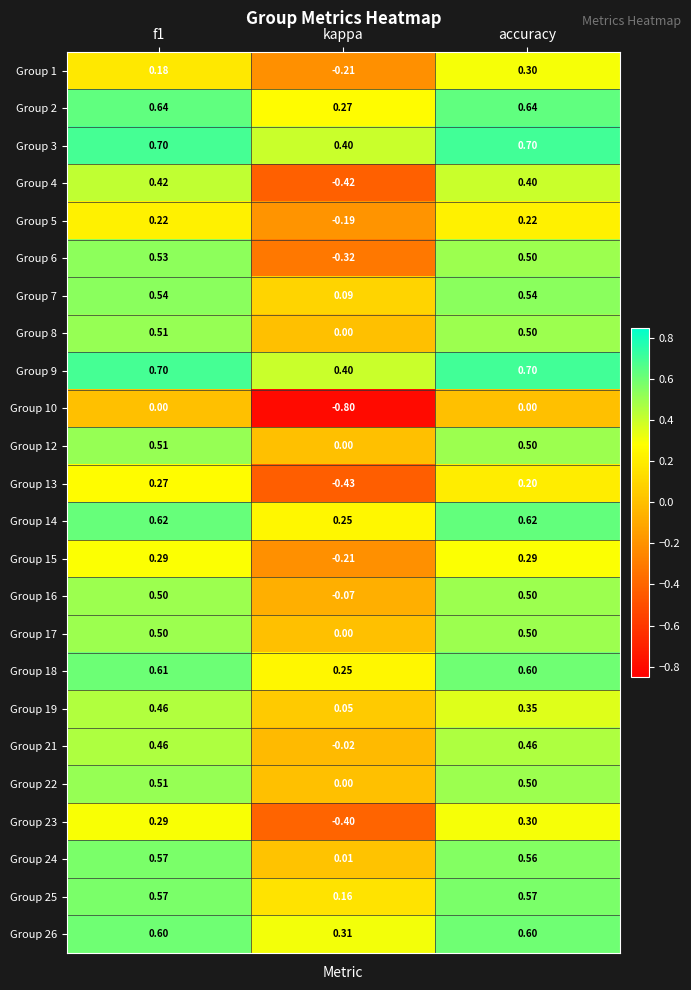

At which label is Group 26 closest to 0?

kappa